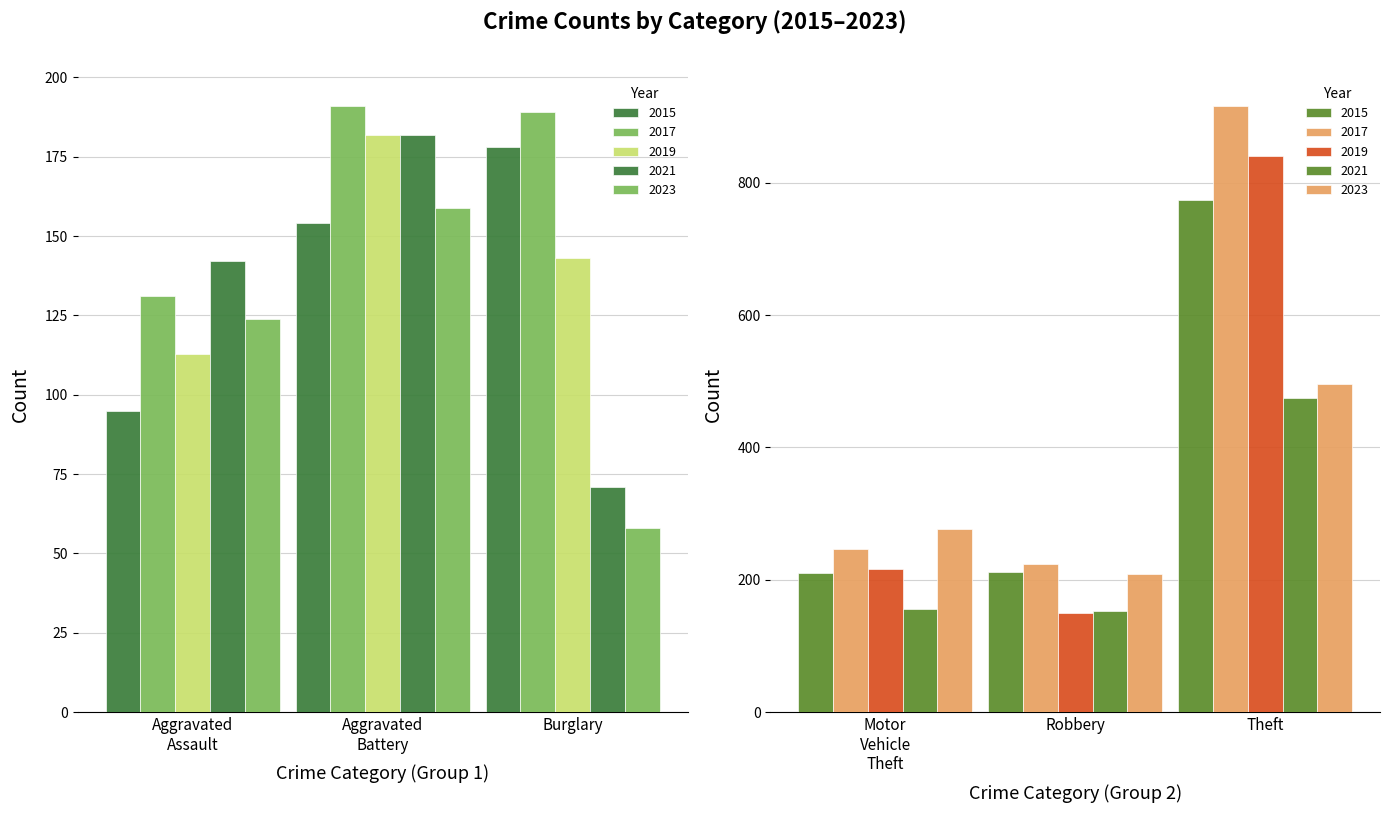

Which series changed the most between 2015 and 2023?

Theft